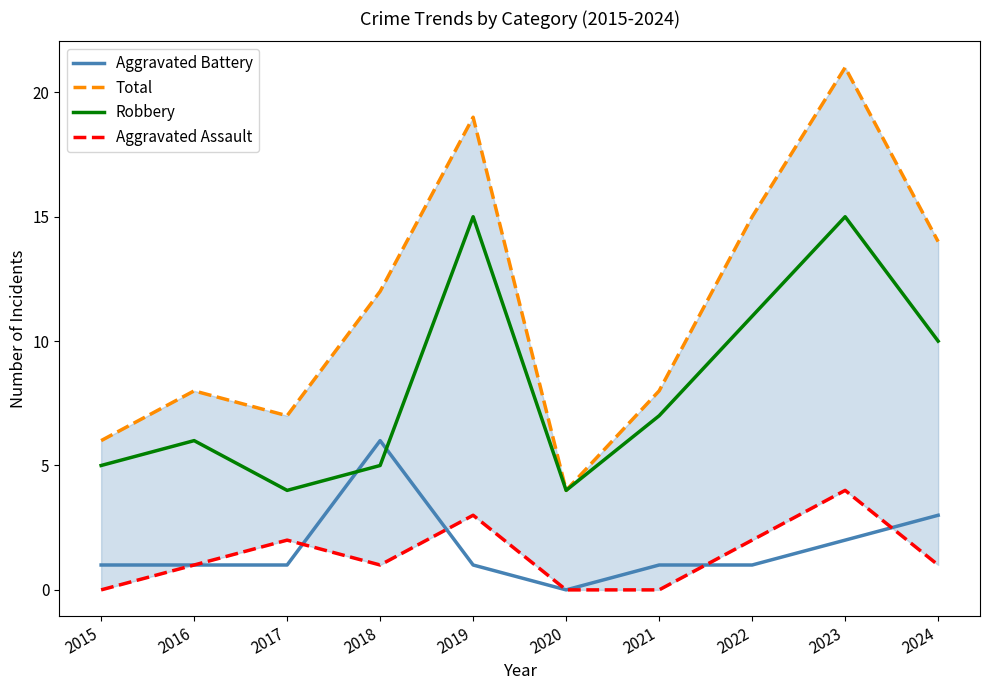

What is the value of the Total point at the 7th from the left?

8